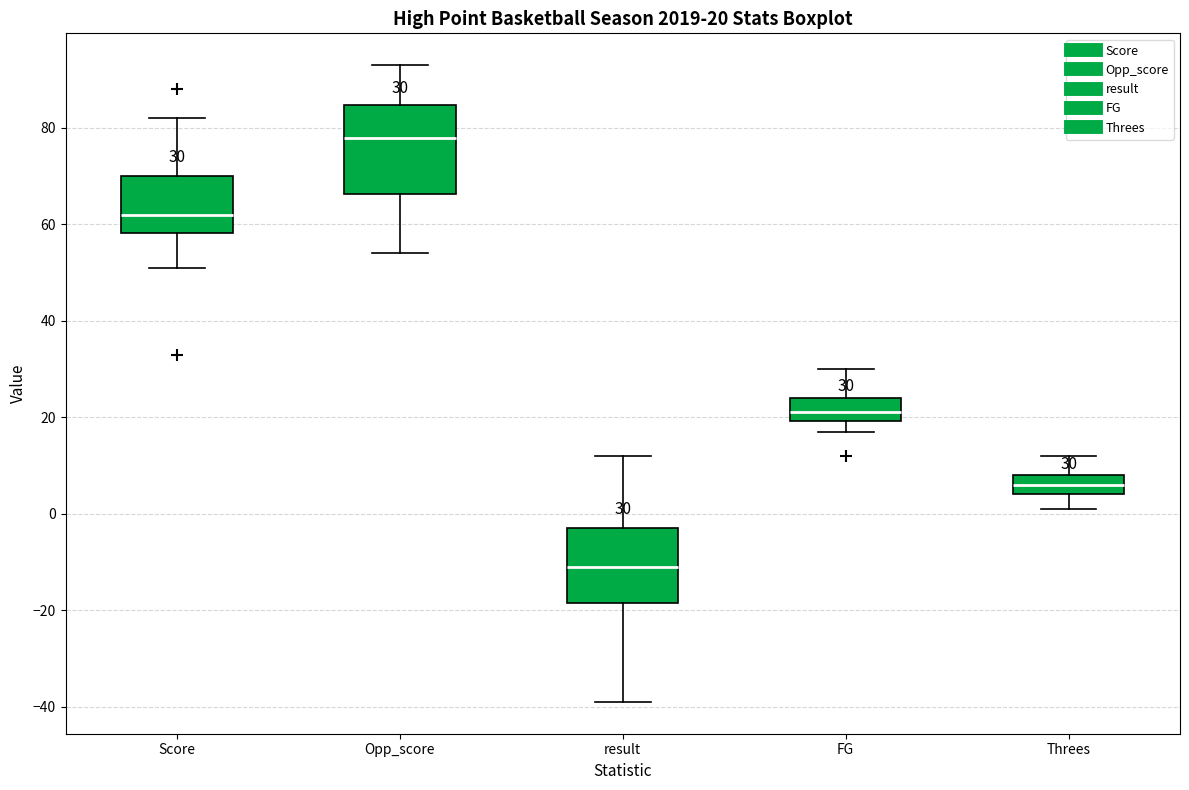

Which box is the tallest, from its lower edge to its upper edge?

Opp_score